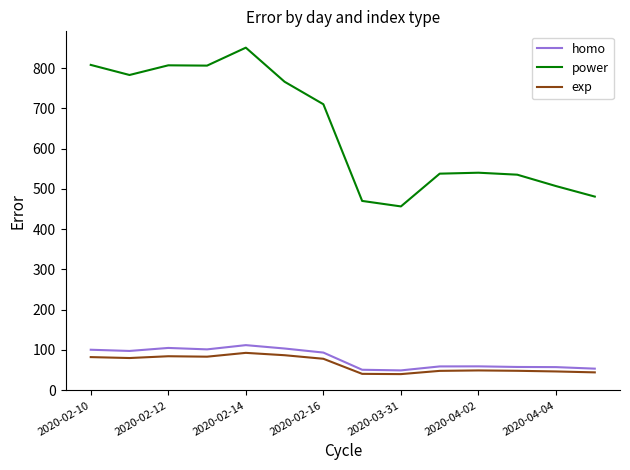

In homo, how many points are lower than both neighbors (excluding endpoints)?

3